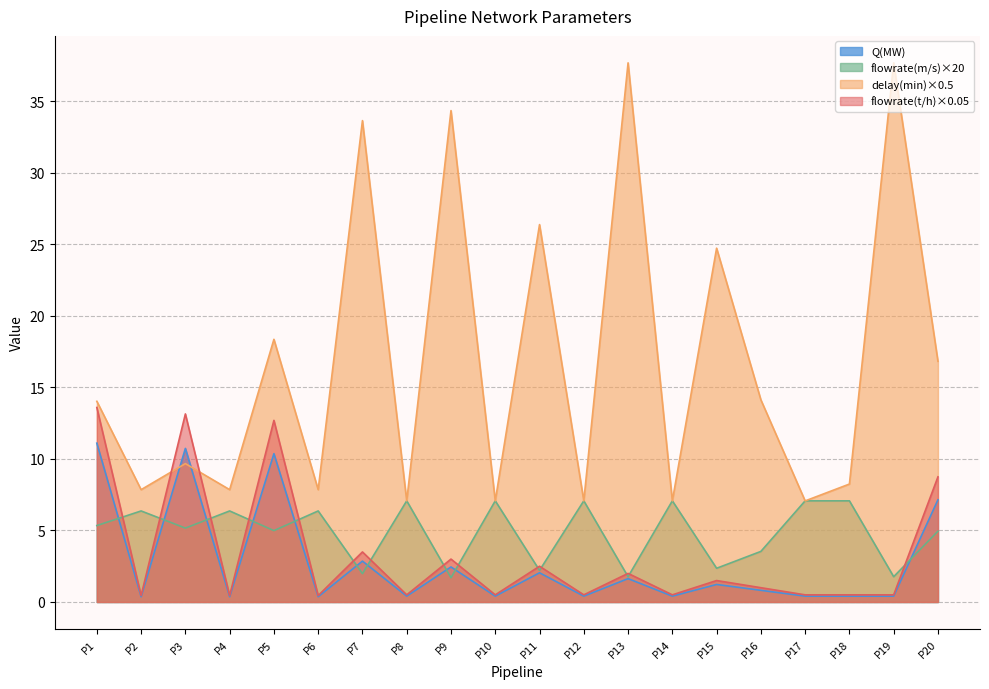

True or false: delay_min has more than 0 points higher than both neighbors.

True